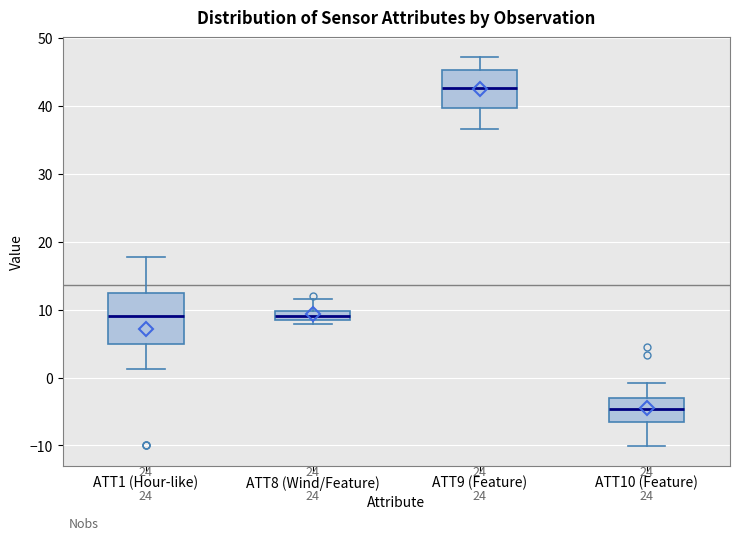

Which box's median line is the highest?

ATT9 (Feature)